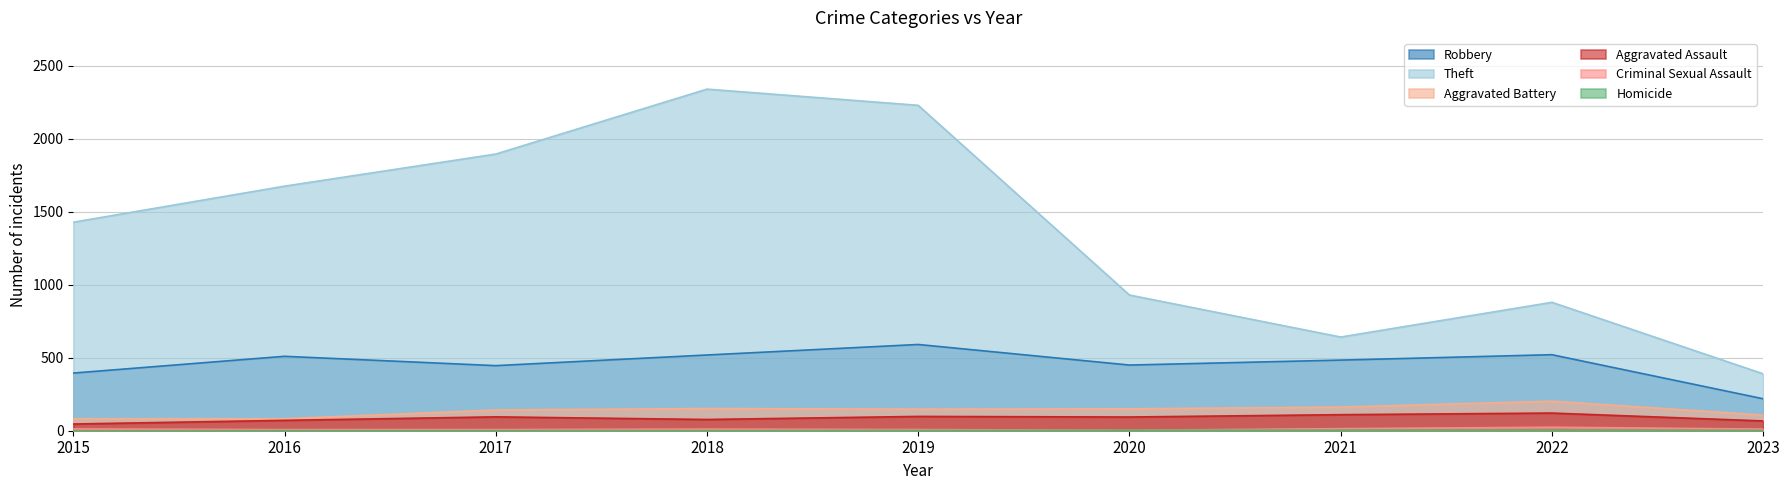

List the labels in order of Aggravated Assault value, largest first.

2022, 2021, 2019, 2017, 2020, 2018, 2016, 2023, 2015